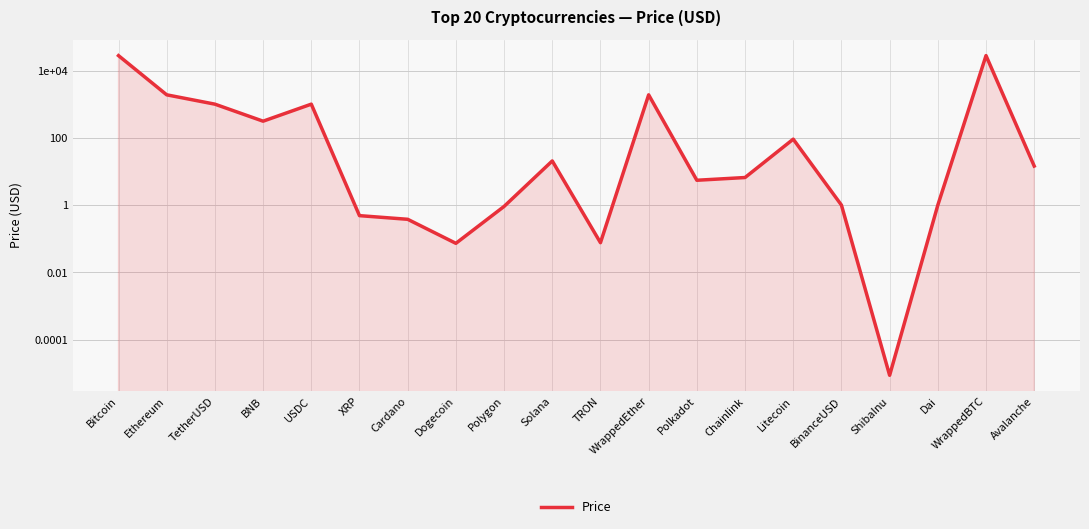

What is the sum of the values at TetherUSD and Cardano?

1001.4